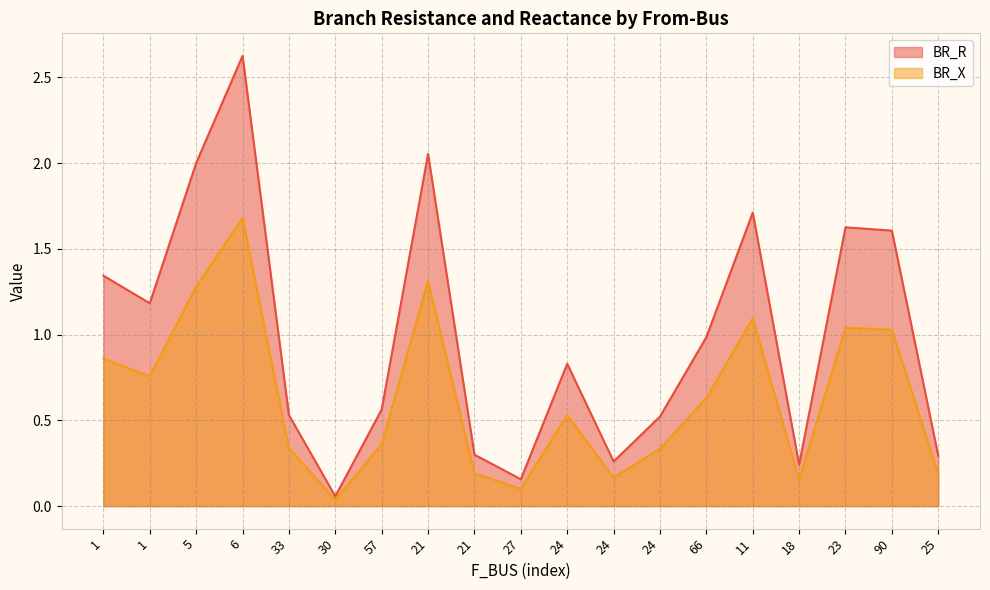

At which category does BR_X reach its first local peak?

6